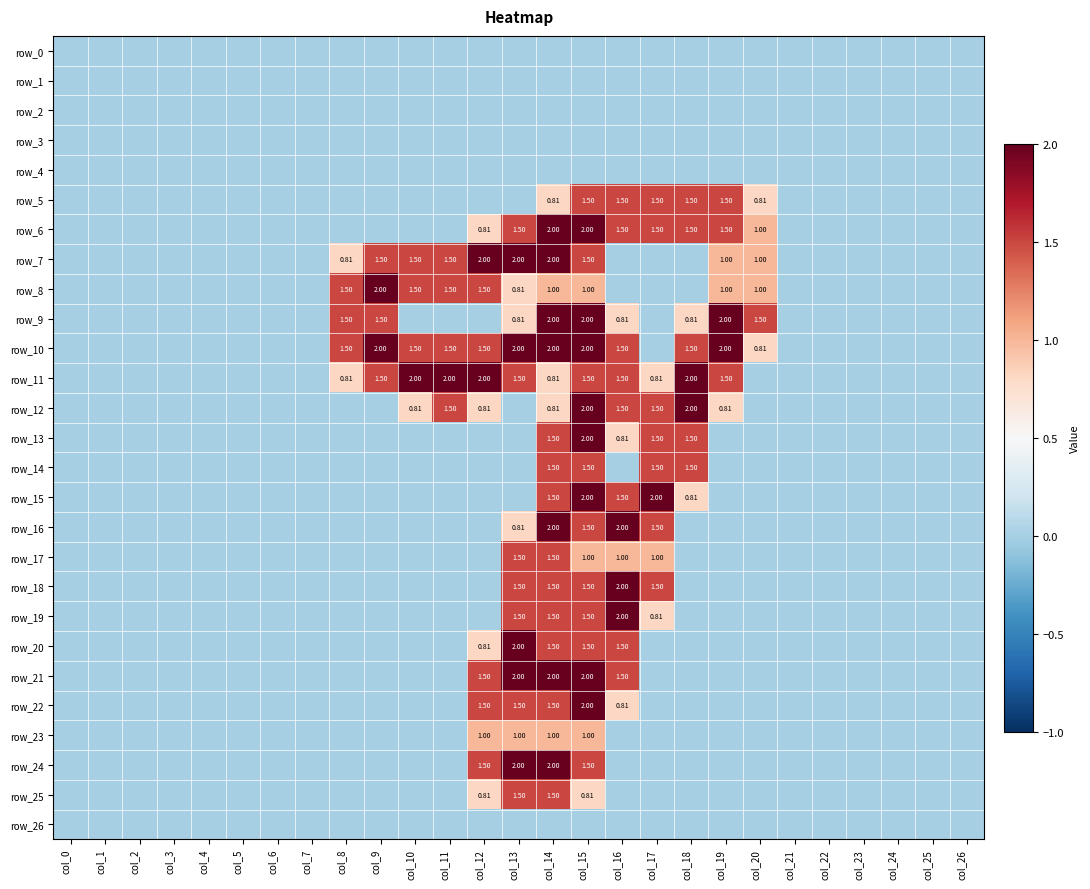

How many values in the row_11 series exceed 0?

12